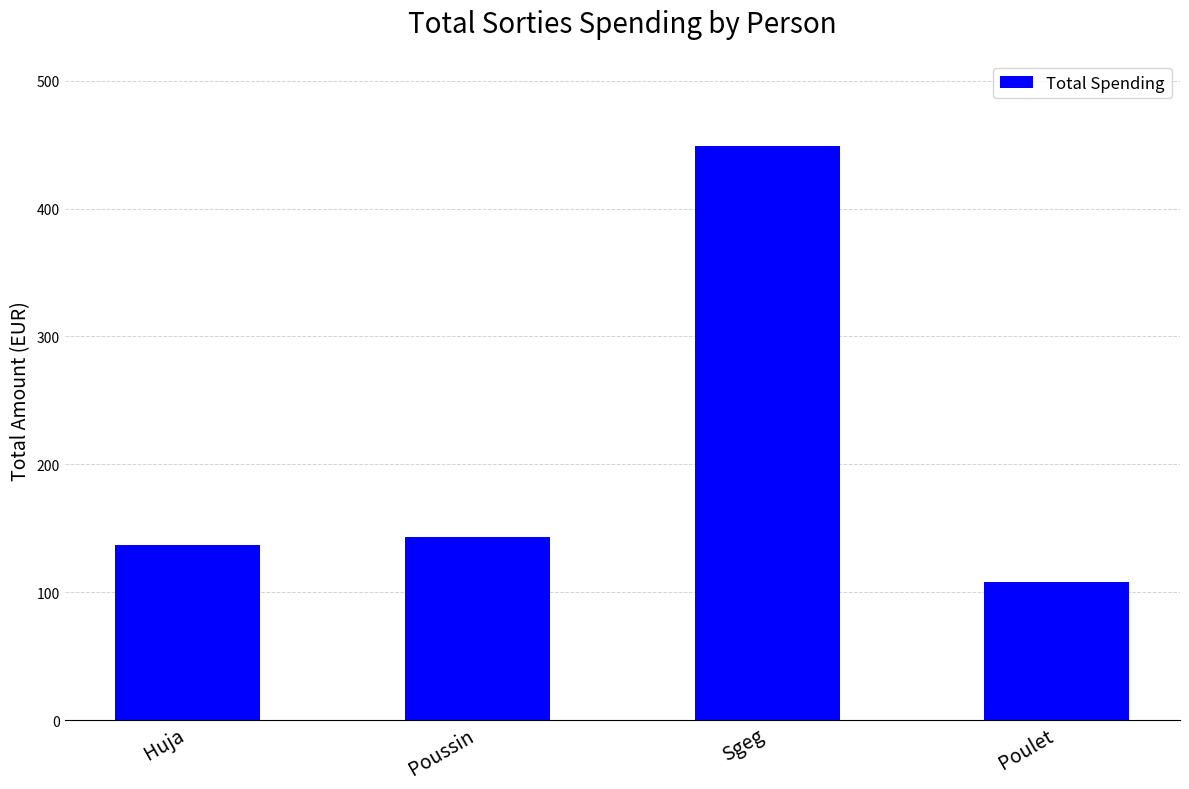

Which category has the lowest value across all series?

Poulet